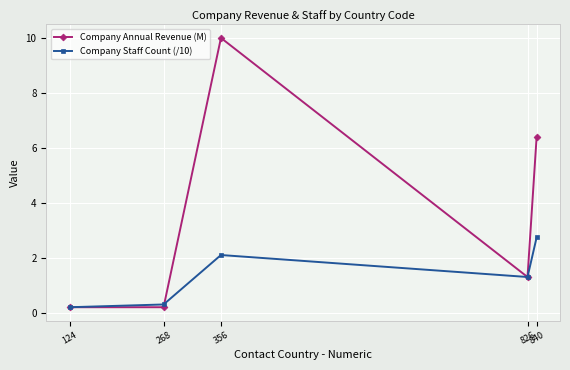

Where is the first local maximum for Company Staff Count (/10)?

356